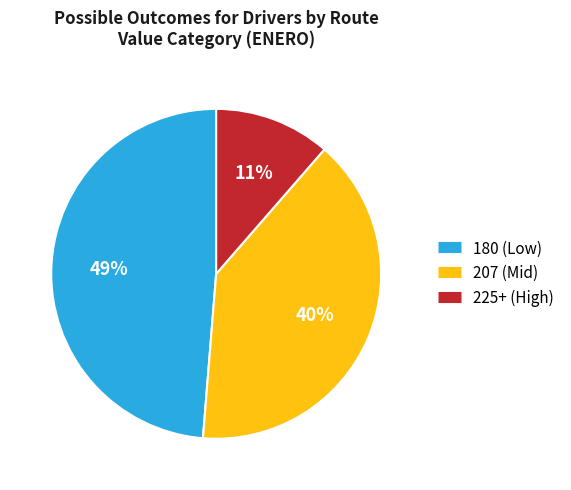

To the nearest percent, what is the average slice percentage?

33%